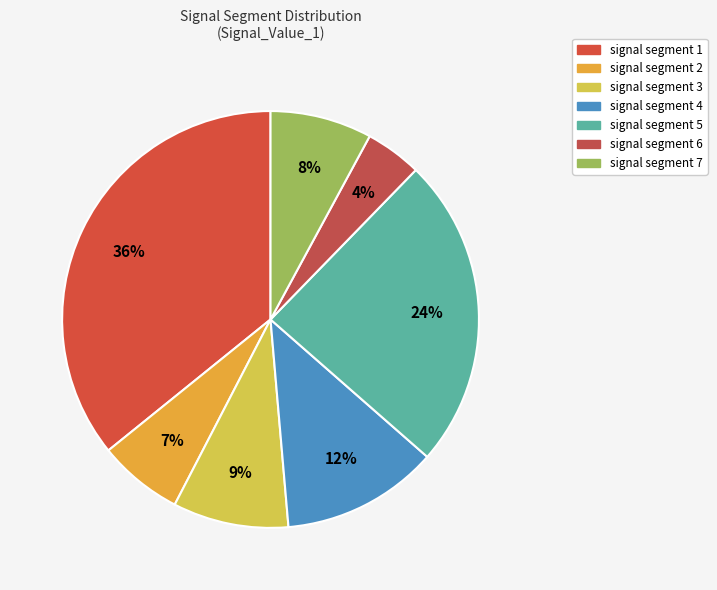

What percentage do signal segment 3 and signal segment 7 together represent?

16.9%